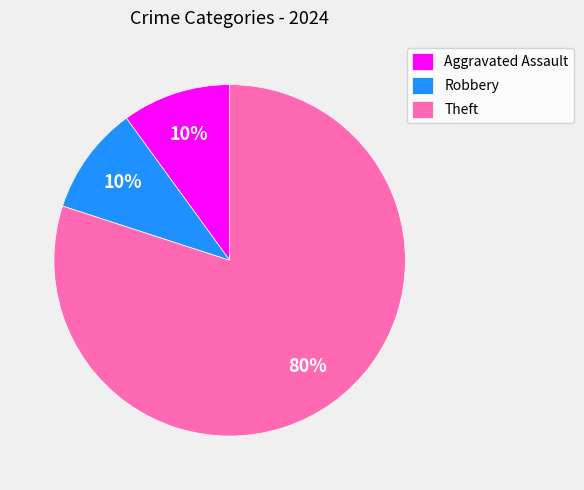

Is the sum of Theft and Robbery greater than half?

Yes